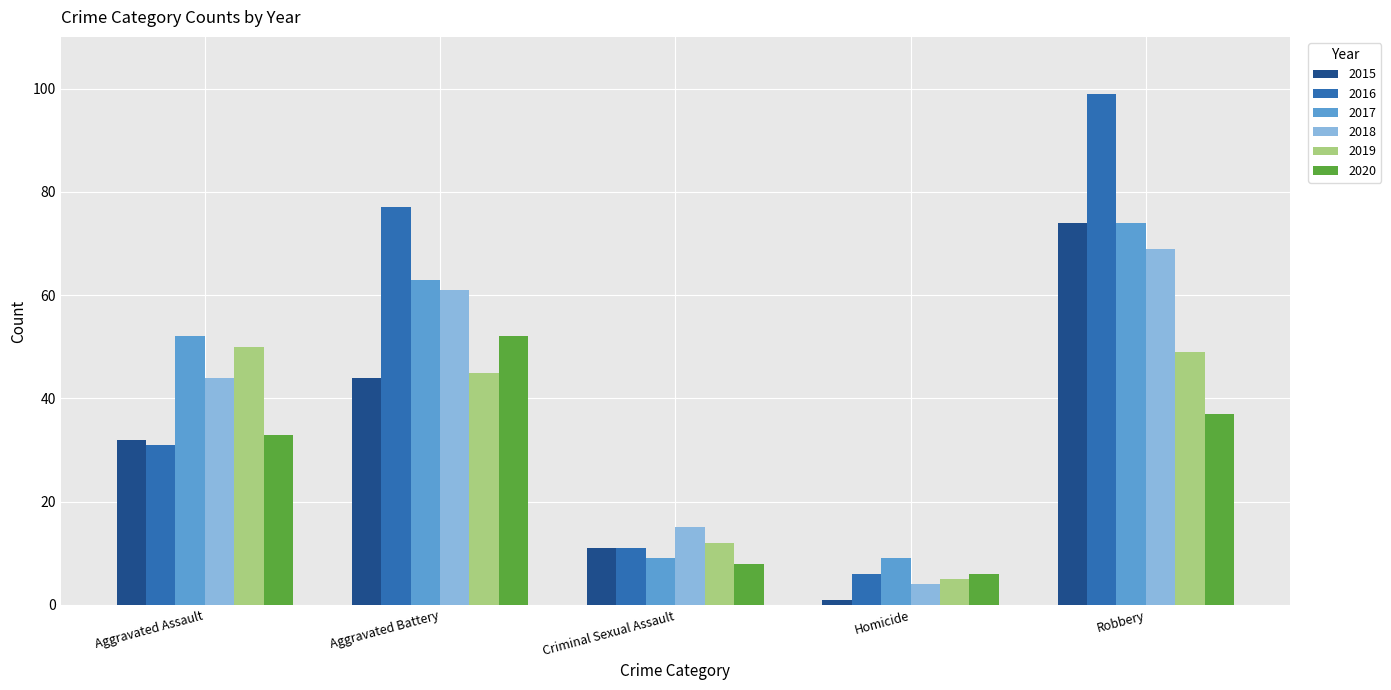

What is the greatest value displayed?

99